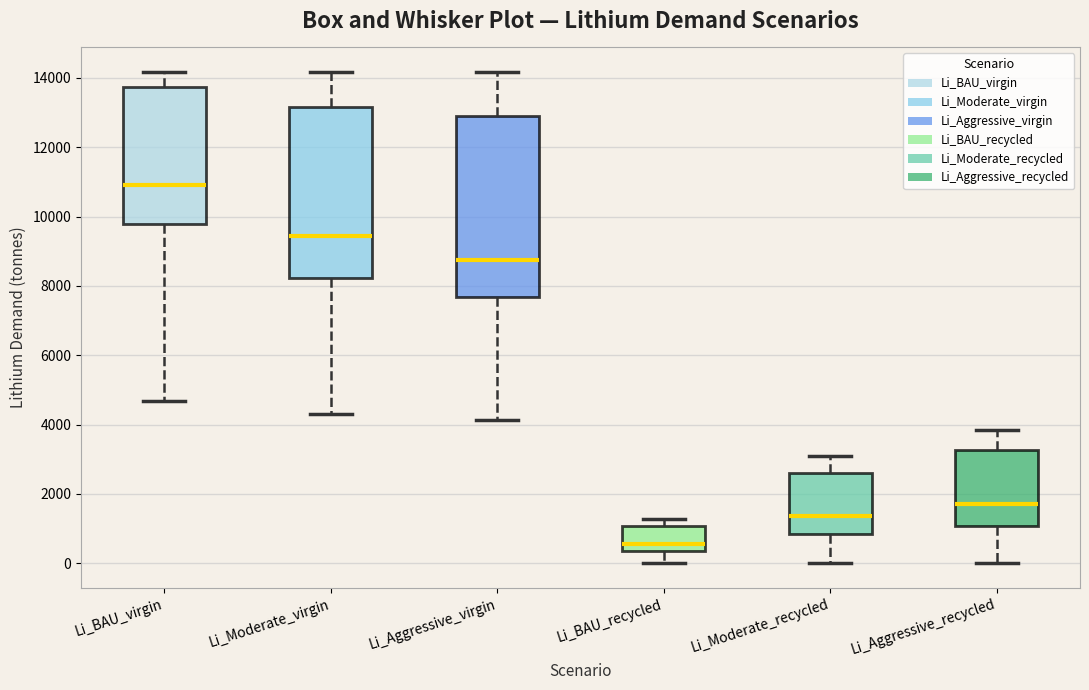

Reading left to right, read every box against the y-axis: the position of its median line, the range the box covers, and the ends of its whiskers. The values are not printed on the chart, so give them approximately, as read against the axis.

Li_BAU_virgin: median 11000, box 9800 to 13800, whiskers 4600 to 14200
Li_Moderate_virgin: median 9400, box 8200 to 13200, whiskers 4200 to 14200
Li_Aggressive_virgin: median 8800, box 7600 to 12800, whiskers 4200 to 14200
Li_BAU_recycled: median 600, box 400 to 1000, whiskers 0 to 1200
Li_Moderate_recycled: median 1400, box 800 to 2600, whiskers 0 to 3000
Li_Aggressive_recycled: median 1800, box 1000 to 3200, whiskers 0 to 3800